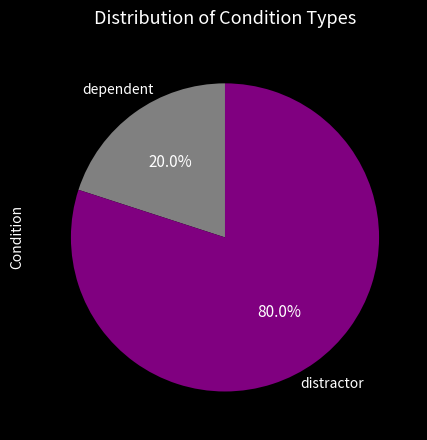

Does any single category account for the majority?

Yes